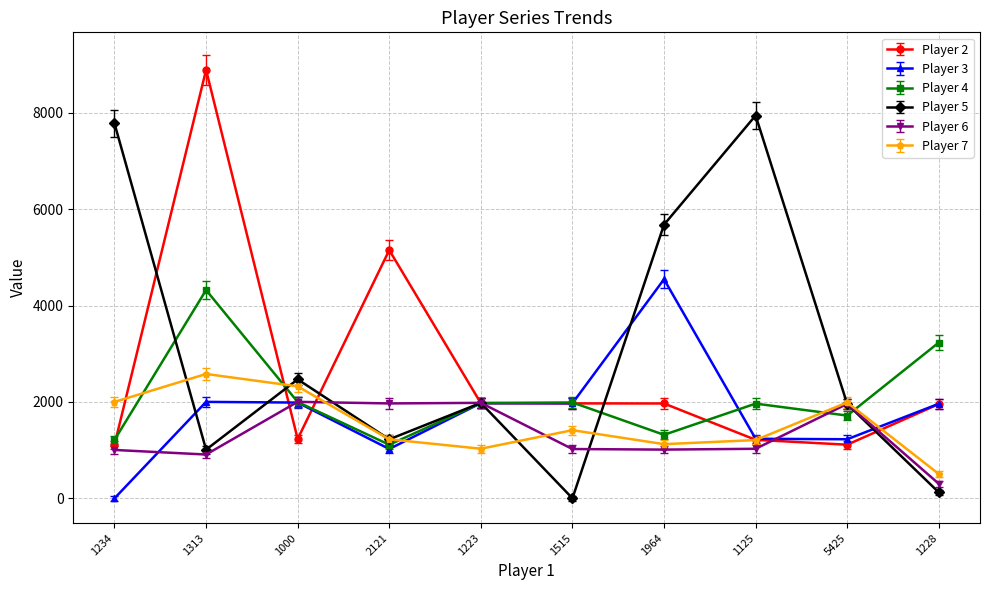

What is the approximate value of Player 4 at 2121?

1112